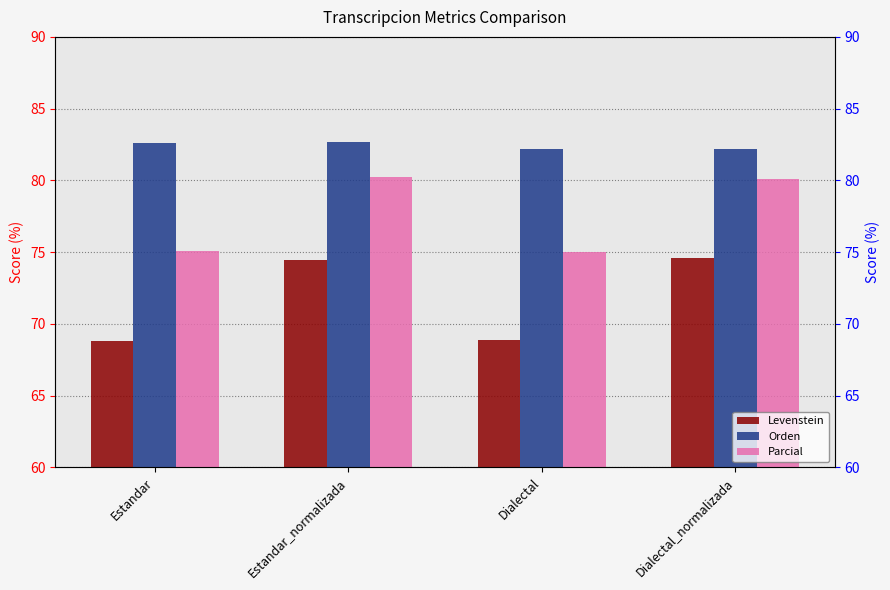

Reading left to right, transcribe all the data shown in this chart.

Levenstein: 68.8	74.5	68.9	74.6
Orden: 82.6	82.6	82.2	82.2
Parcial: 75.1	80.2	75.0	80.1